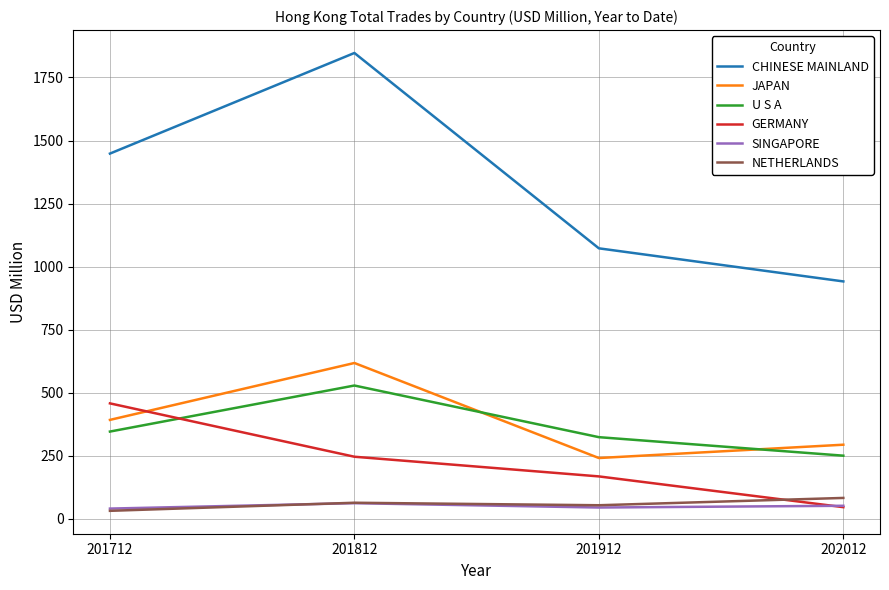

What are all the series names shown in the legend?

CHINESE MAINLAND, JAPAN, U S A, GERMANY, SINGAPORE, NETHERLANDS